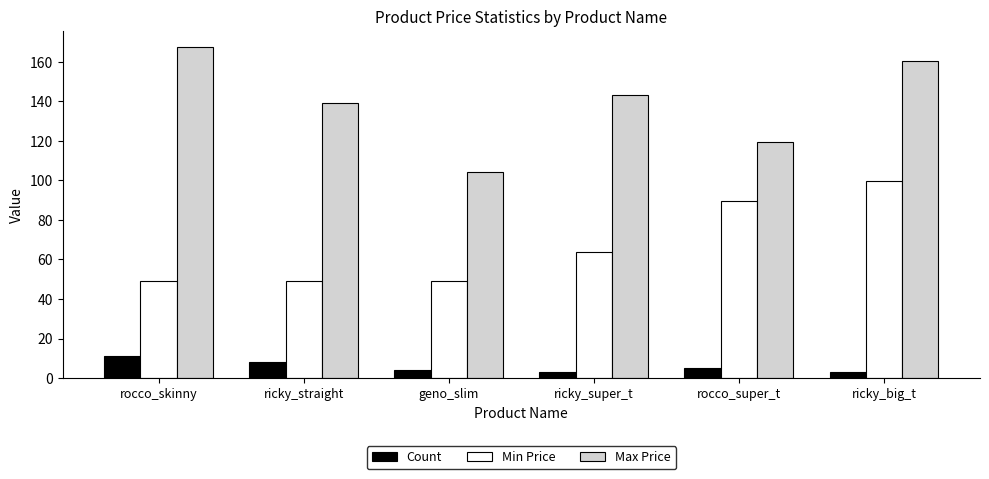

What is the difference between the maximum and minimum values in the Max Price series?

63.0